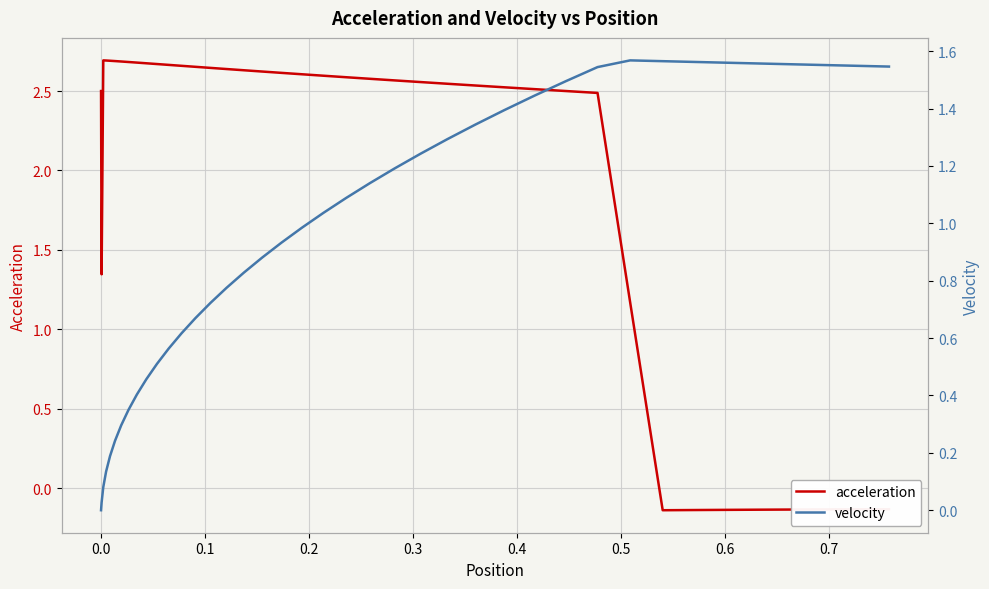

How many positive values does the acceleration series have?

32